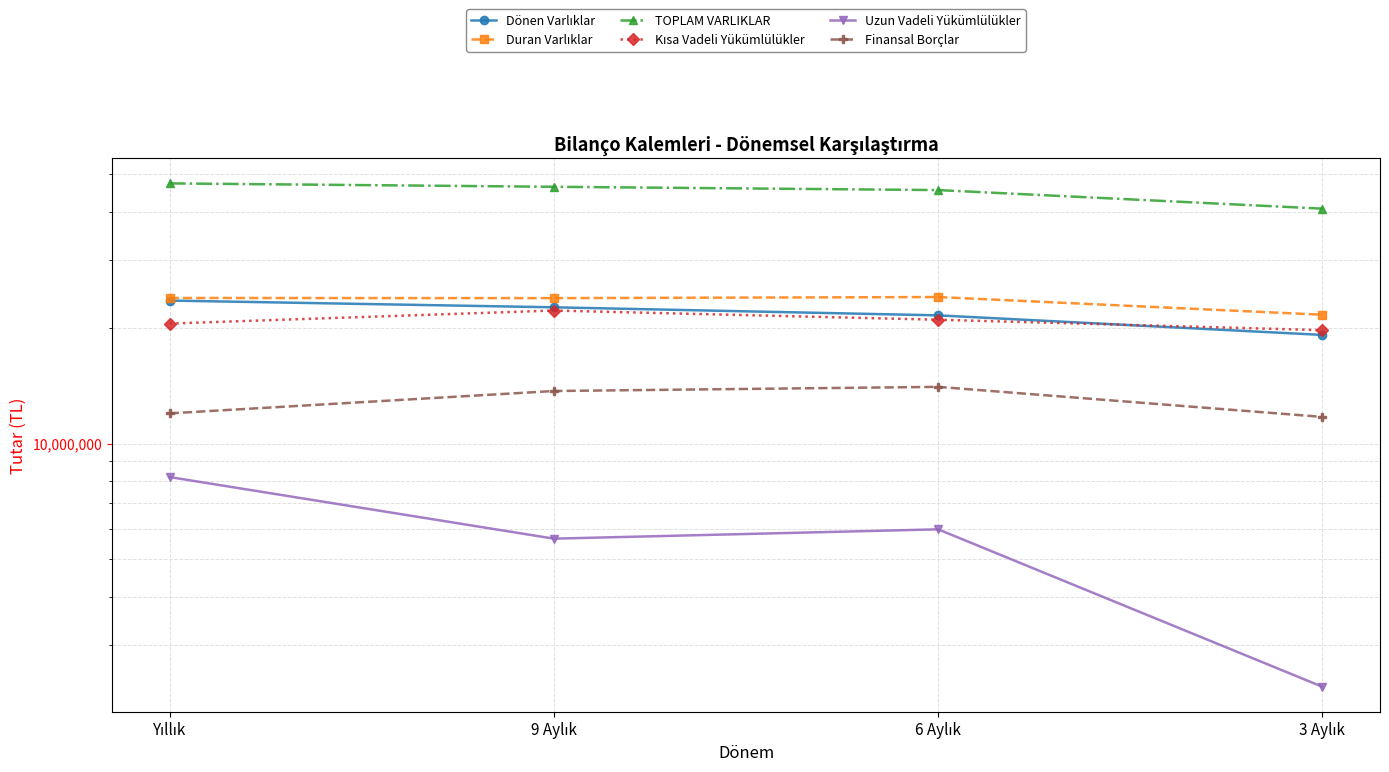

What is the sum of all Uzun Vadeli Yükümlülükler values?

22160935